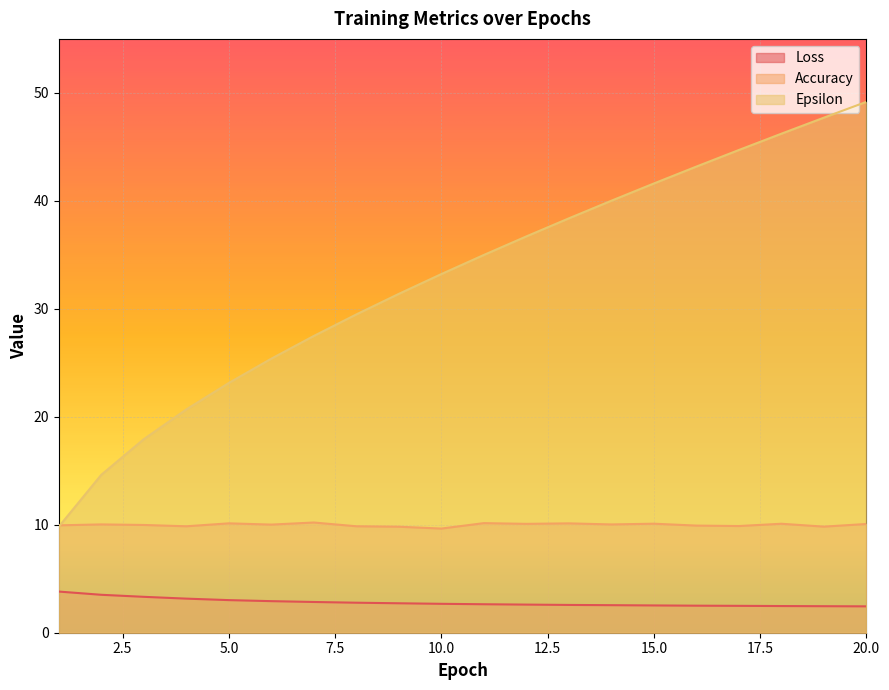

What is the highest value of the Loss series?

3.8